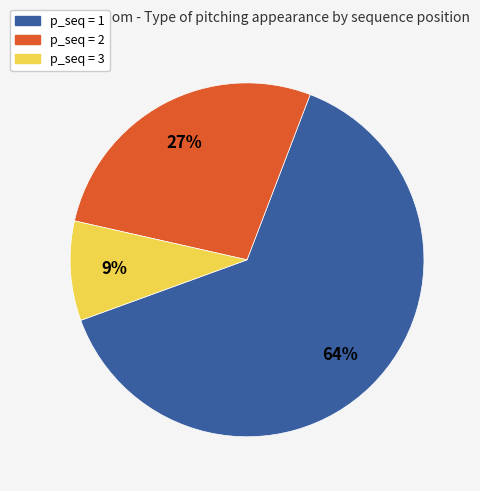

To the nearest percent, what is the combined percentage of p_seq = 1 and p_seq = 2?

91%